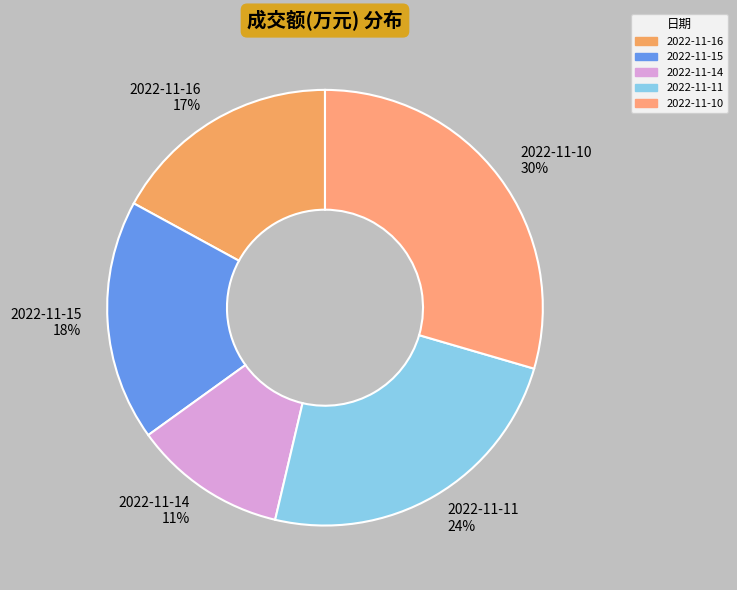

How many slices are in this pie chart?

5